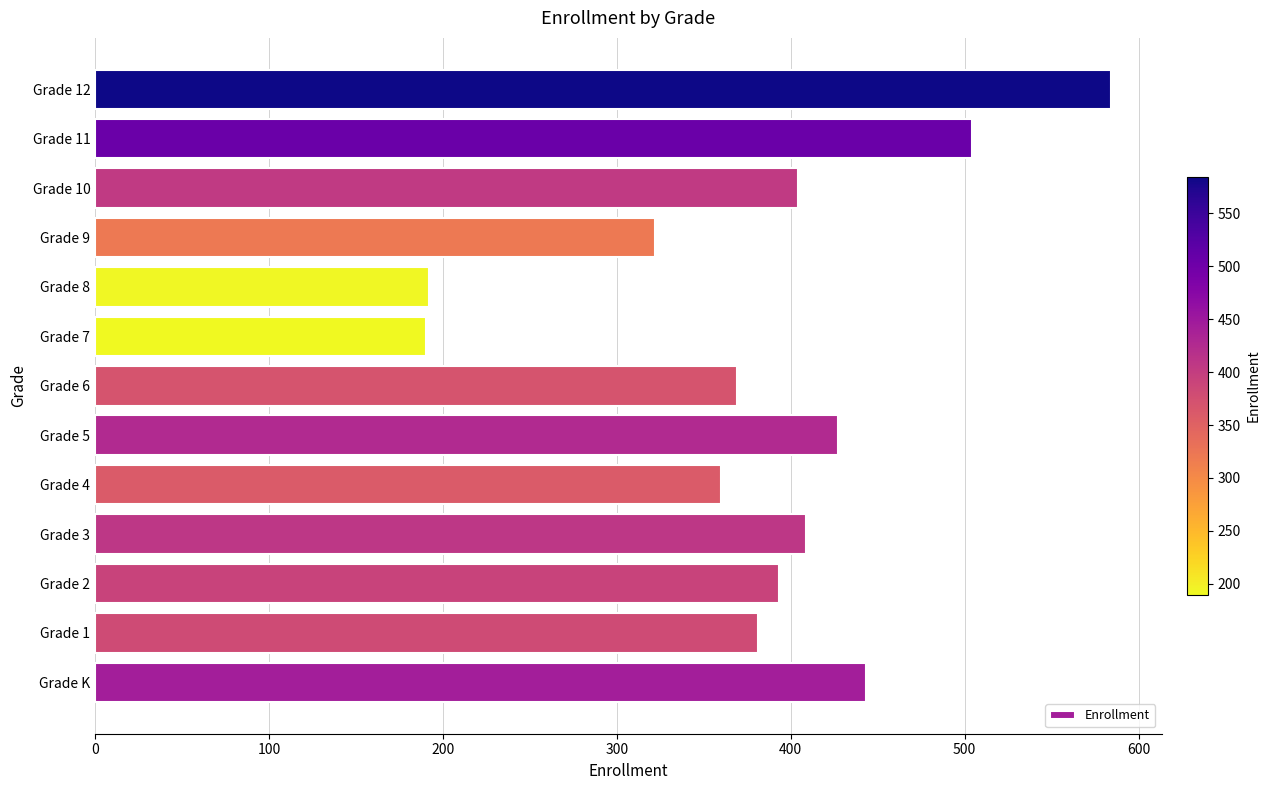

What is the greatest value displayed?

584